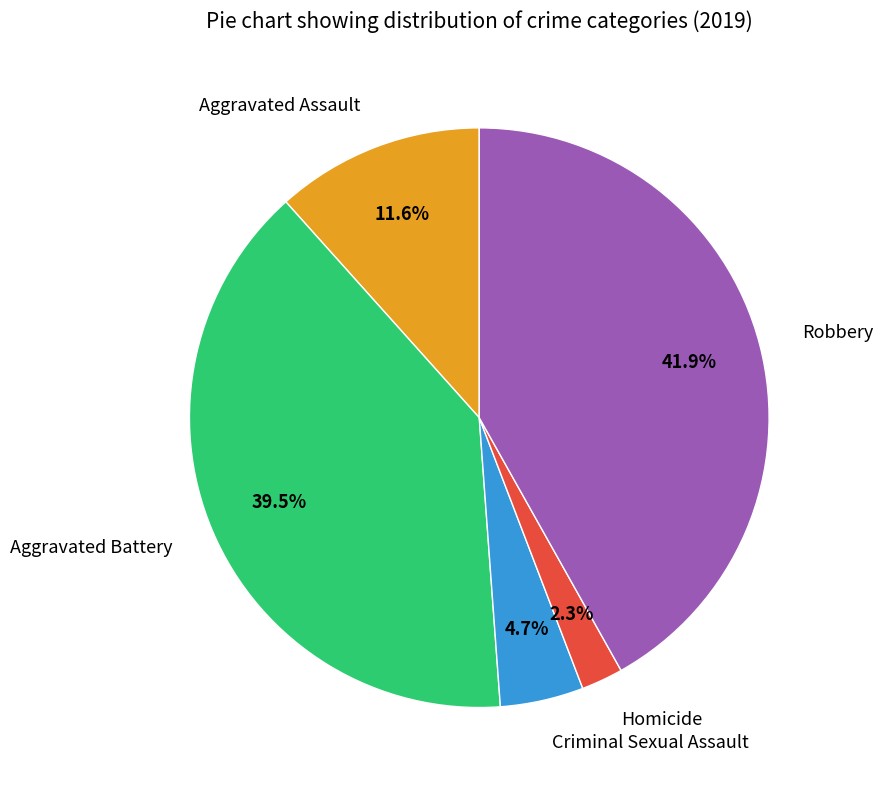

To the nearest percent, what is the difference between the largest and smallest slice percentages?

40%